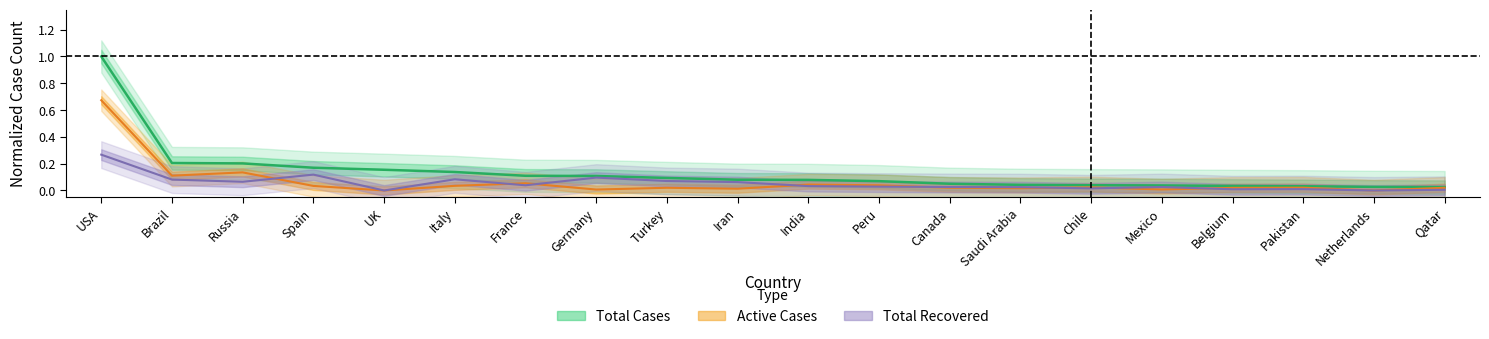

The value of Total Recovered at UK is 0.0. True or false?

True